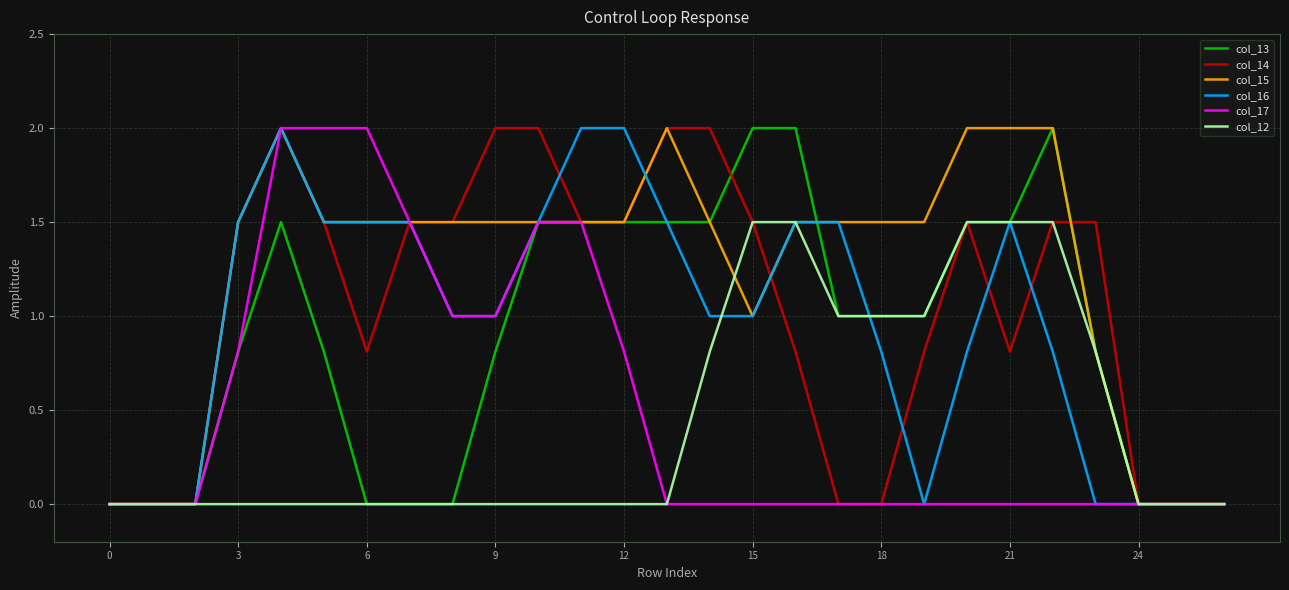

What is the greatest value displayed?

2.0